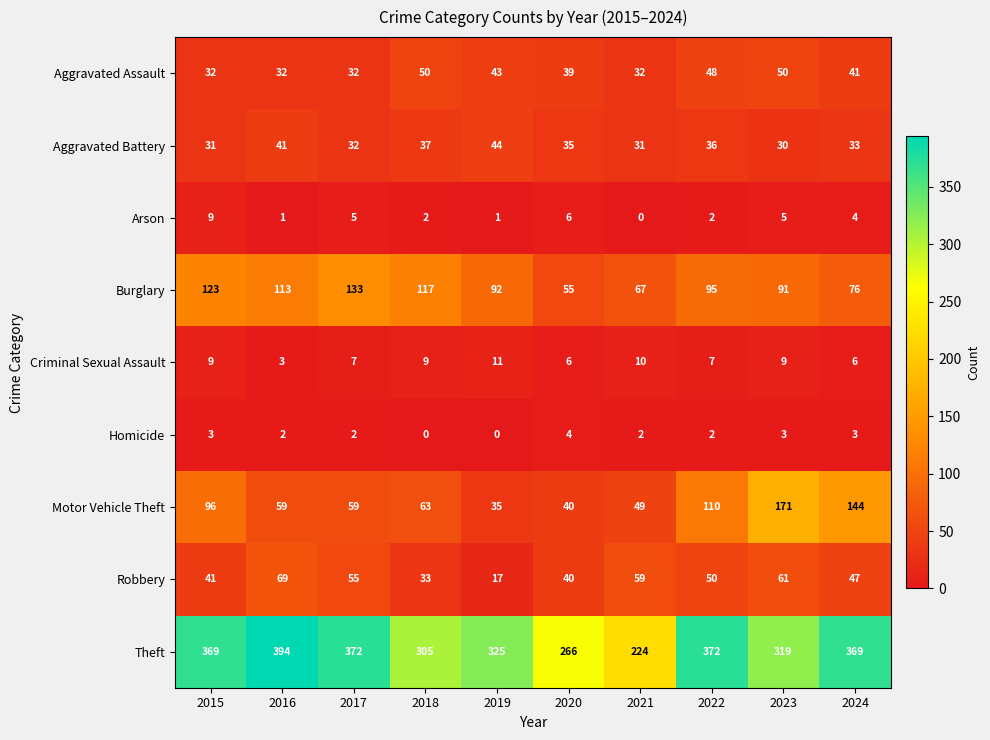

Which category has the lowest value in the Robbery series?

2019